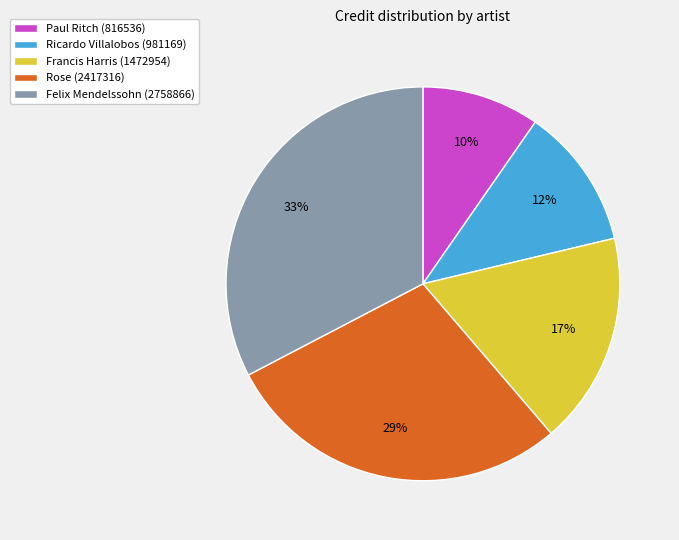

To the nearest percent, what is the difference between the largest and smallest slice percentages?

23%